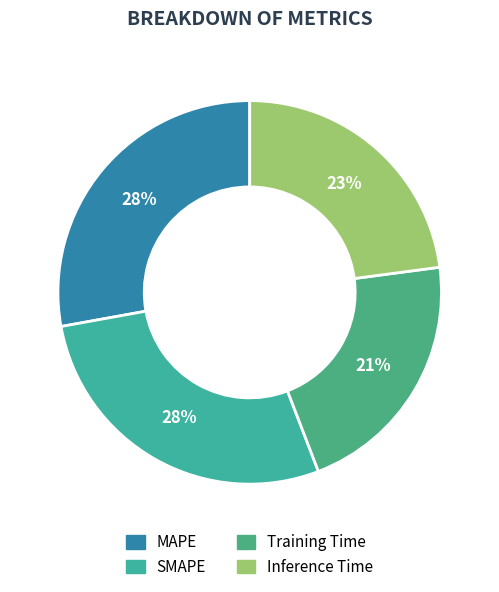

Between Inference Time and Training Time, which is larger?

Inference Time